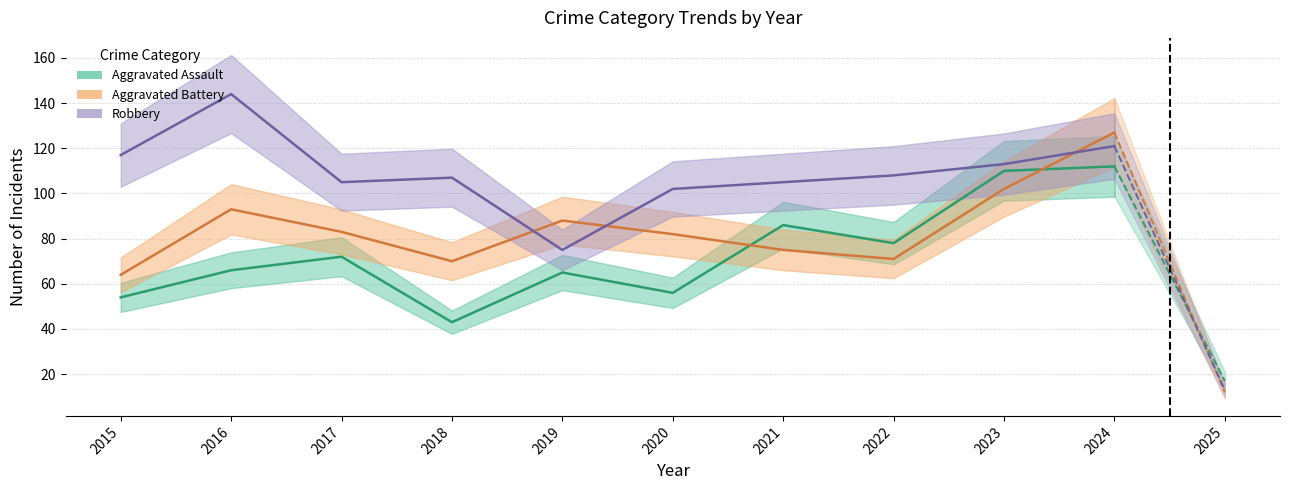

Is this an area chart (filled region under the line)?

No